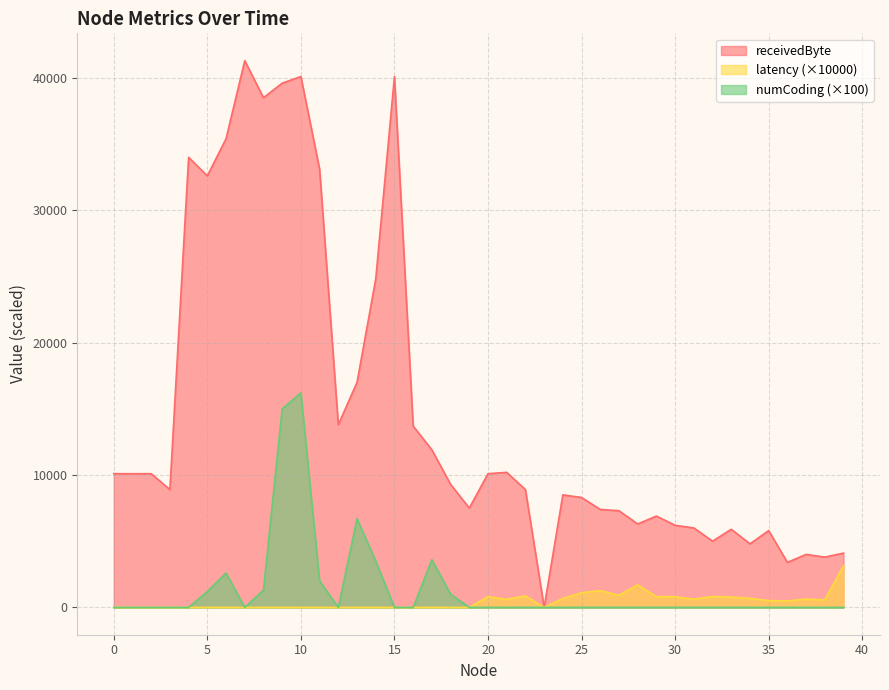

Read the latency value at 25.

1109.6